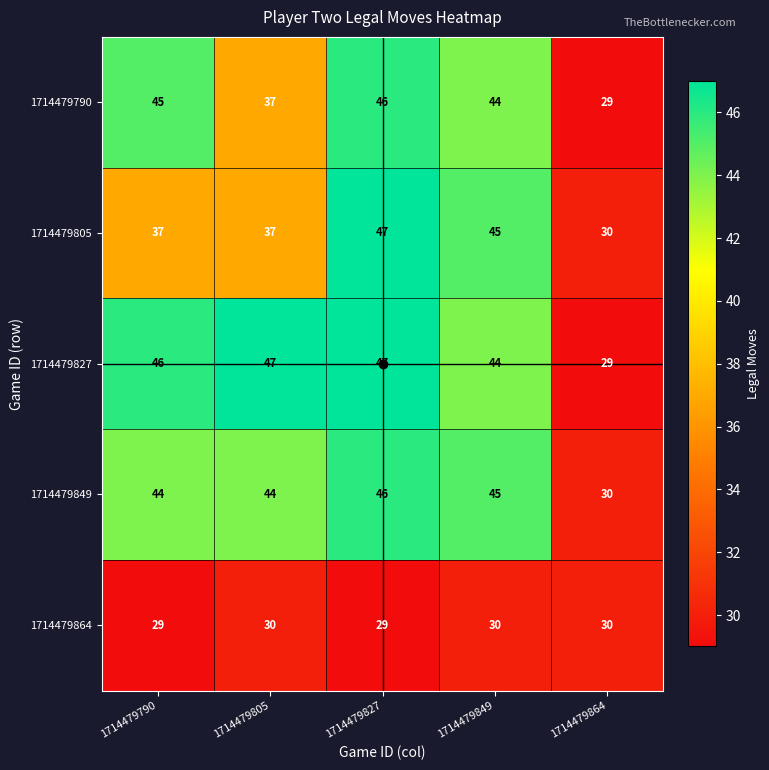

What is the smallest value displayed?

29